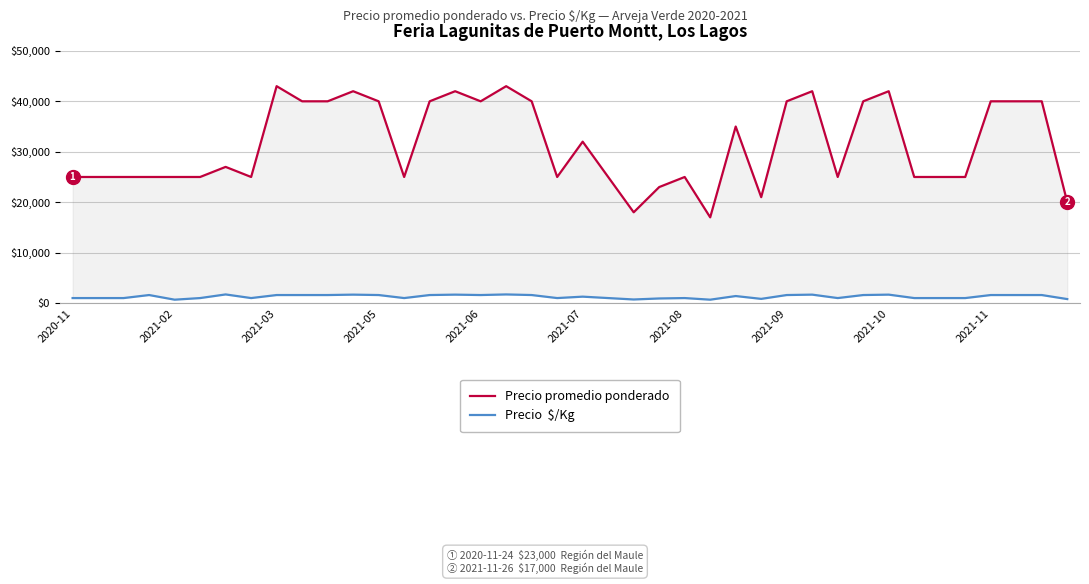

Reading left to right, what are all the values shown in this chart?

Precio promedio ponderado: 25000	25000	25000	25000	25000	25000	27000	25000	43000	40000	40000	42000	40000	25000	40000	42000	40000	43000	40000	25000	32000	25000	18000	23000	25000	17000	35000	21000	40000	42000	25000	40000	42000	25000	25000	25000	40000	40000	40000	20000
Precio  $/Kg: 1000	1000	1000	1600	680	1000	1720	1000	1600	1600	1600	1680	1600	1000	1600	1680	1600	1720	1600	1000	1280	1000	720	920	1000	680	1400	840	1600	1680	1000	1600	1680	1000	1000	1000	1600	1600	1600	800